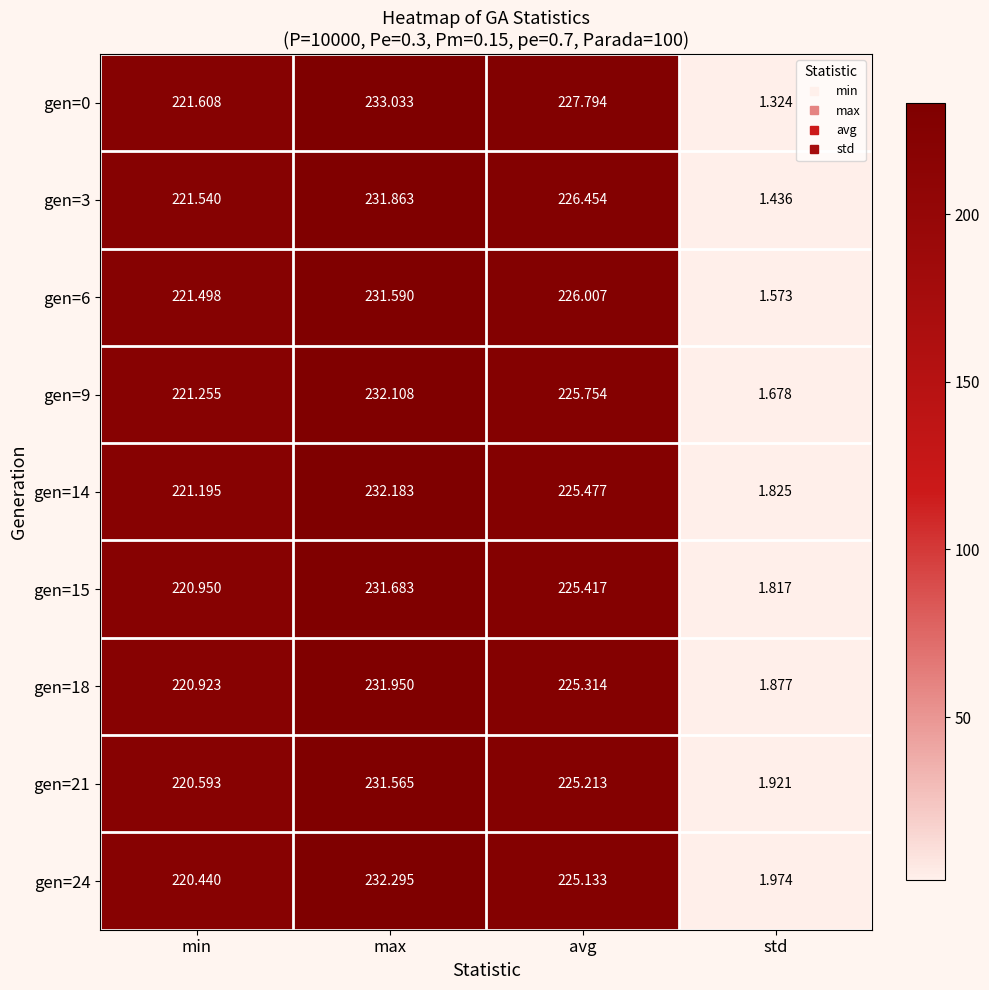

Where is gen=15 nearest to the value 116?

min